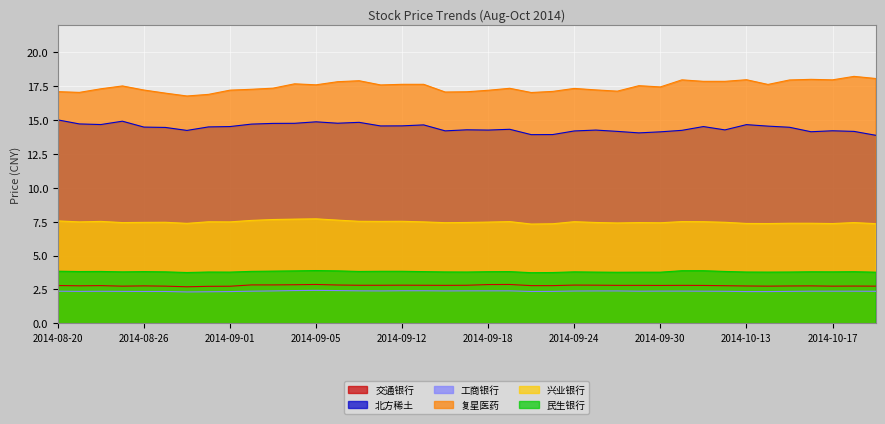

What is the sum of all 工商银行 values?

92.6